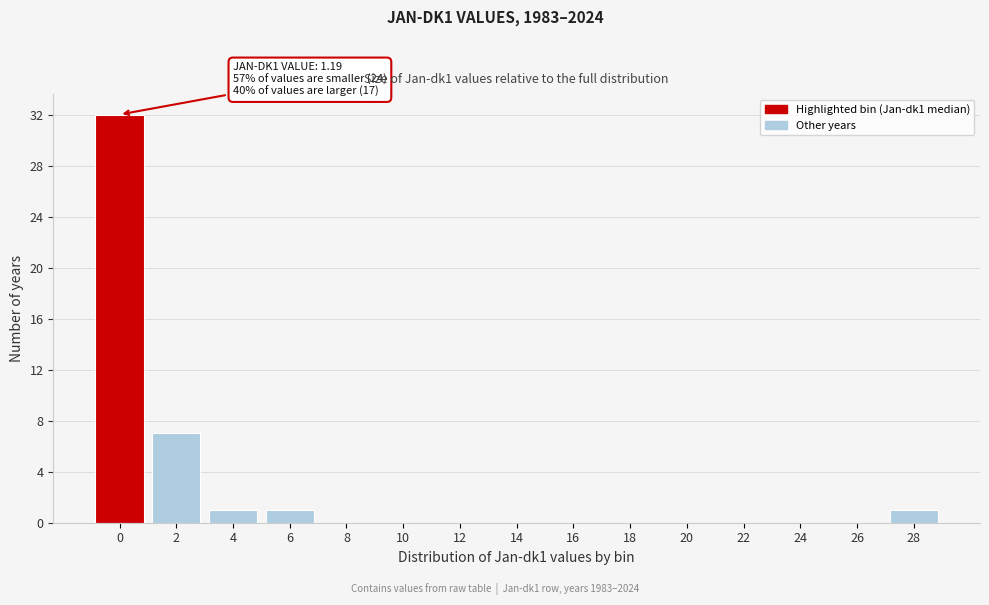

Reading left to right, extract all data points from this chart.

0=32	2=7	4=1	6=1	8=0	10=0	12=0	14=0	16=0	18=0	20=0	22=0	24=0	26=0	28=1